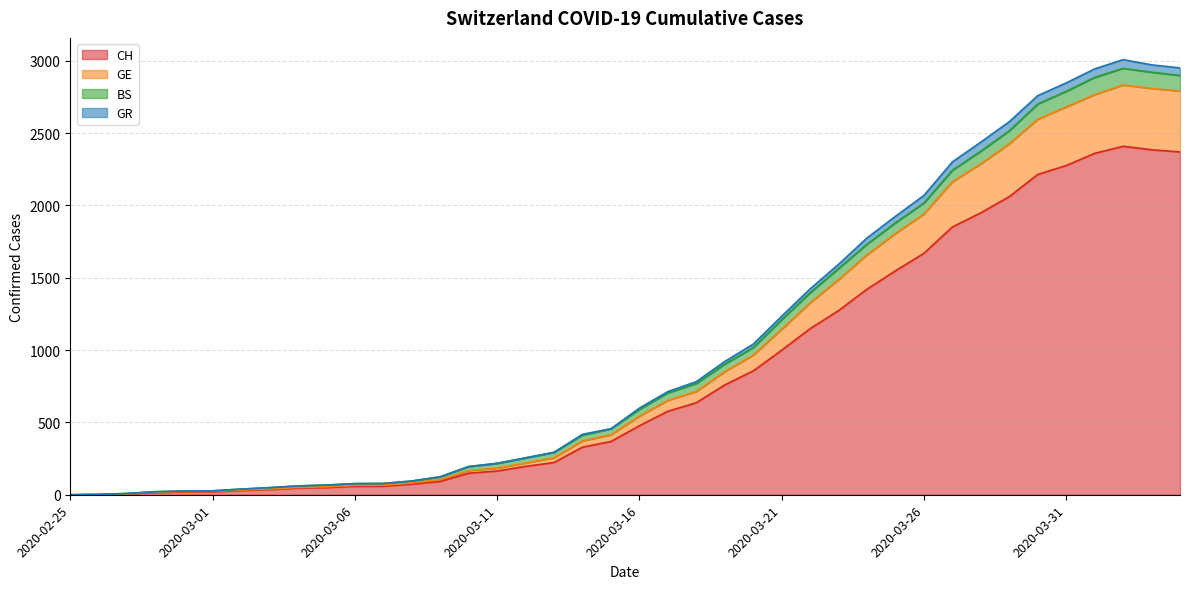

True or false: CH and GR intersect in this chart.

False